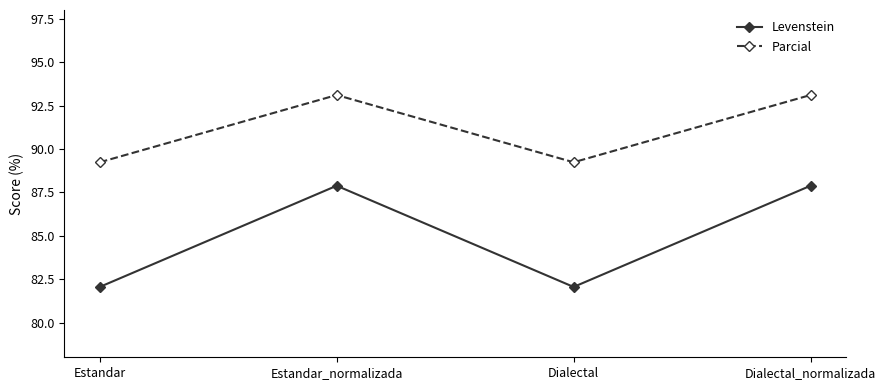

True or false: Levenstein and Parcial cross at least once.

False